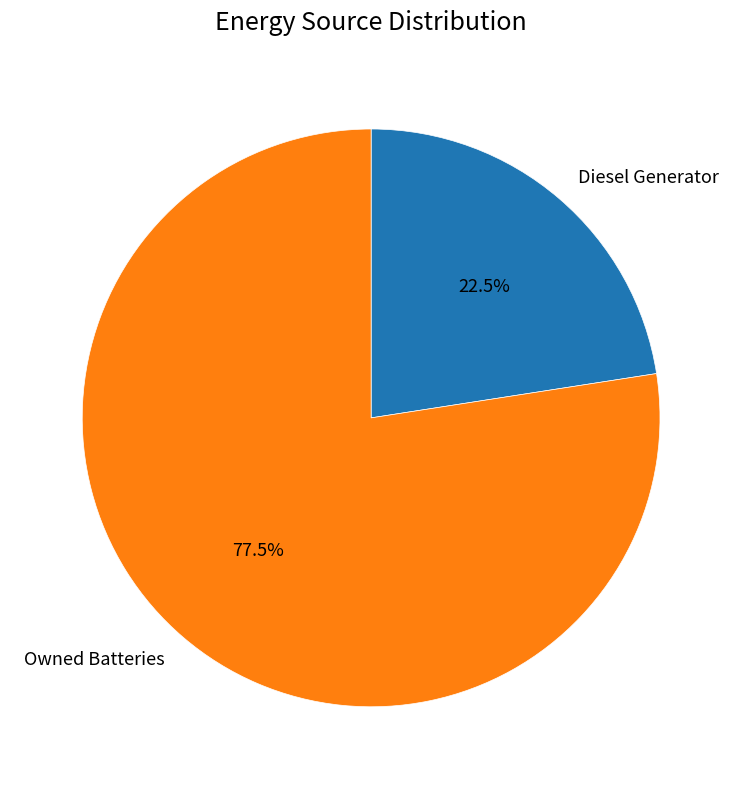

Is there a majority slice in this chart?

Yes